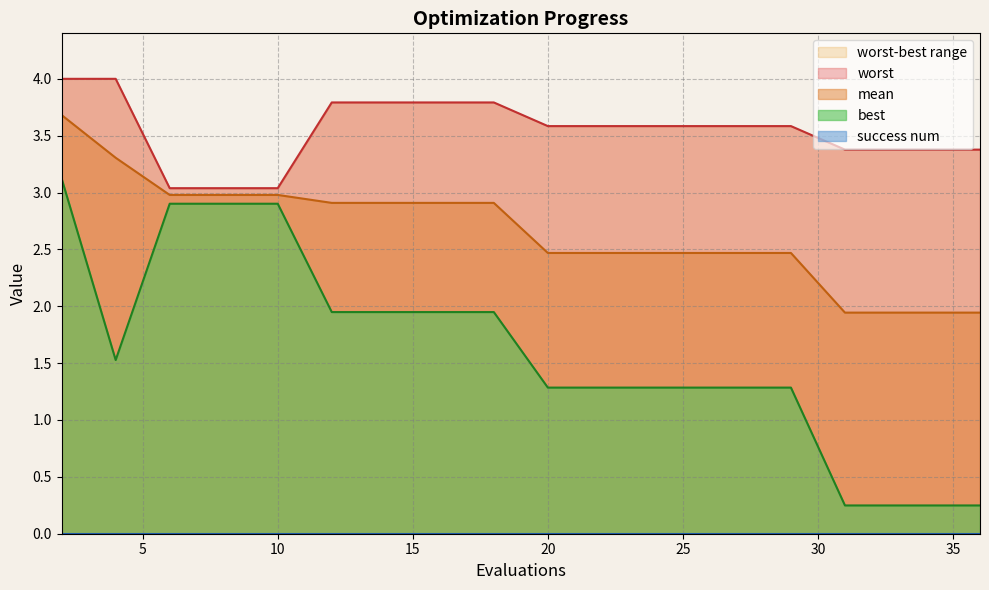

What is the value of the mean point at the 14th from the left?

2.5